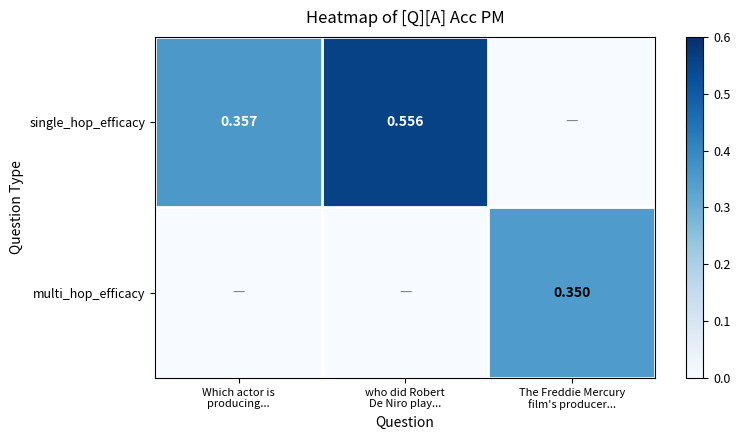

The value of multi_hop_efficacy at who did Robert De Niro play... is -0.1. True or false?

False